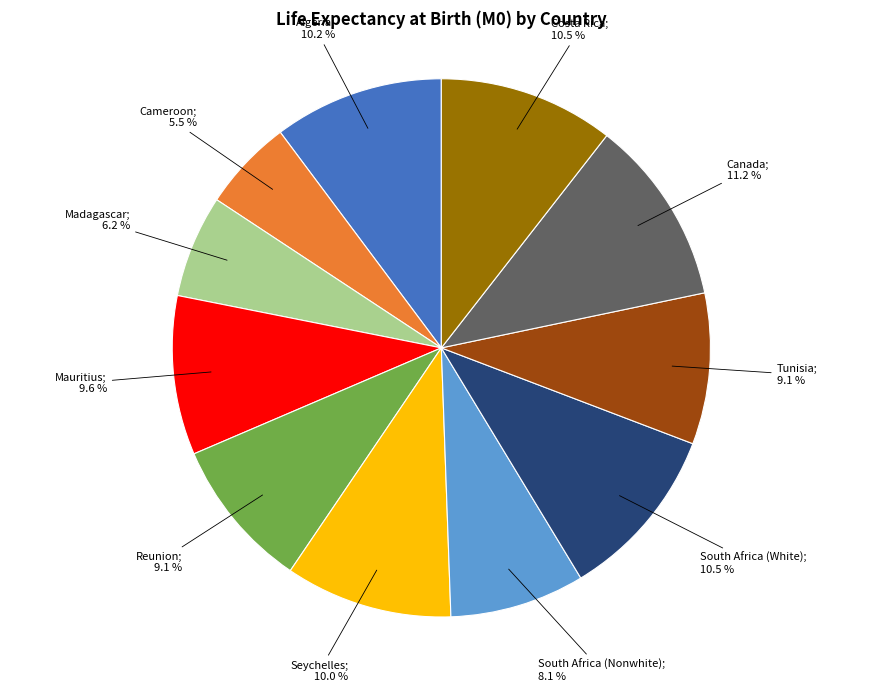

Is there a majority slice in this chart?

No